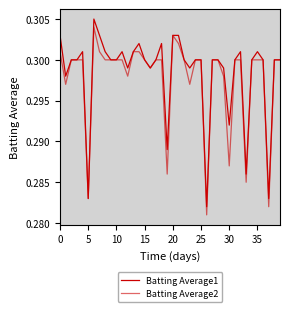

At how many categories does at least one series exceed 0?

40